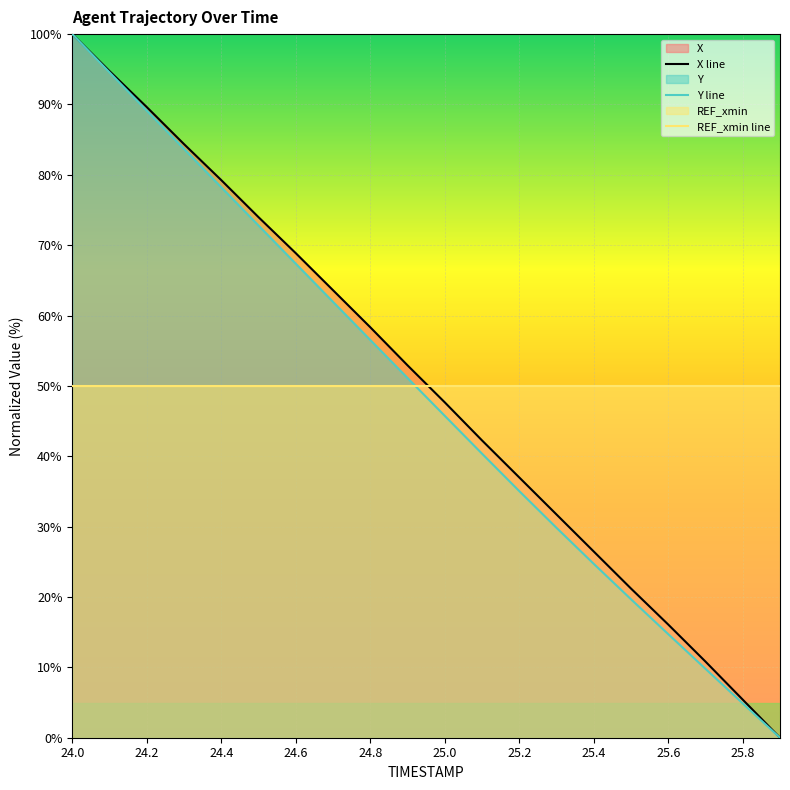

What is the sum of the X line values at 15 and 24.0?

121.2